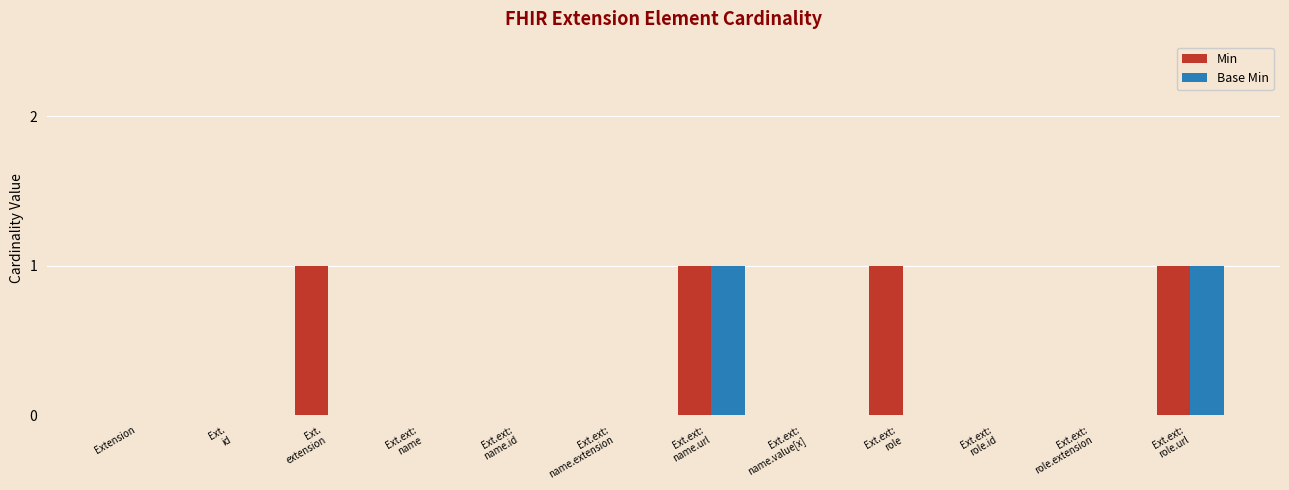

Which series has the largest total across all categories?

Min